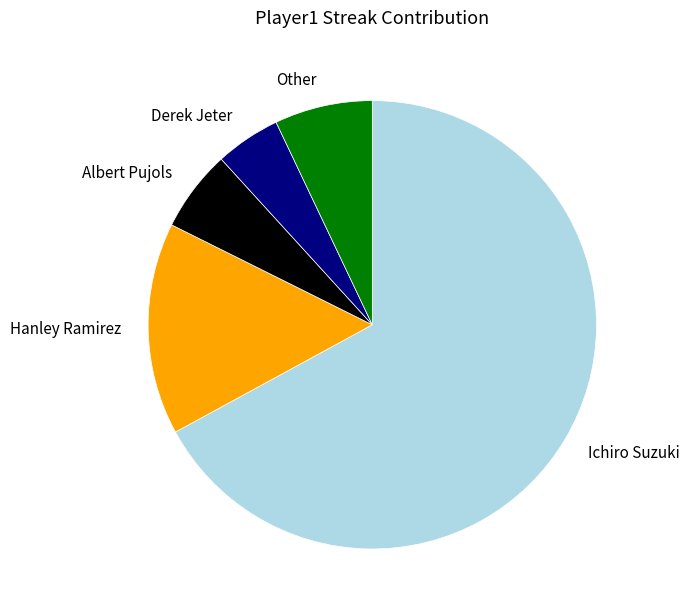

What is the ratio of the value at Derek Jeter to the value at Other?

0.7